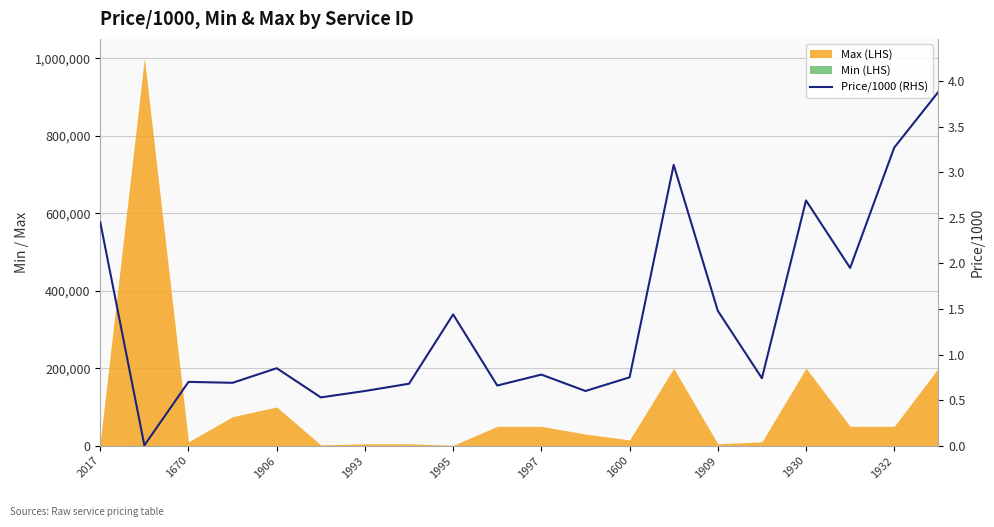

What is the sum of the values at 17 and 1930?

3.4